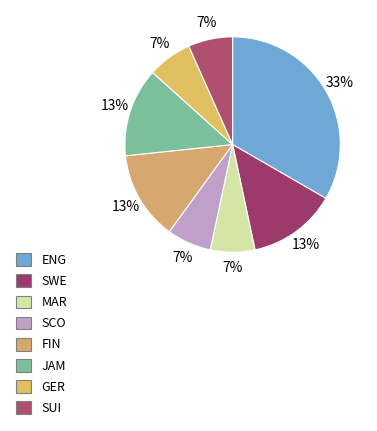

How much of the chart is everything except GER?

93.3%